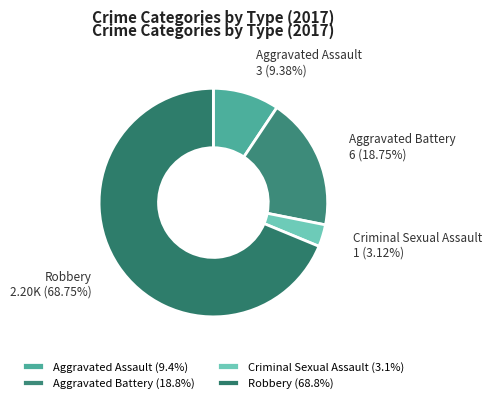

To the nearest percent, what is the average slice percentage?

25%